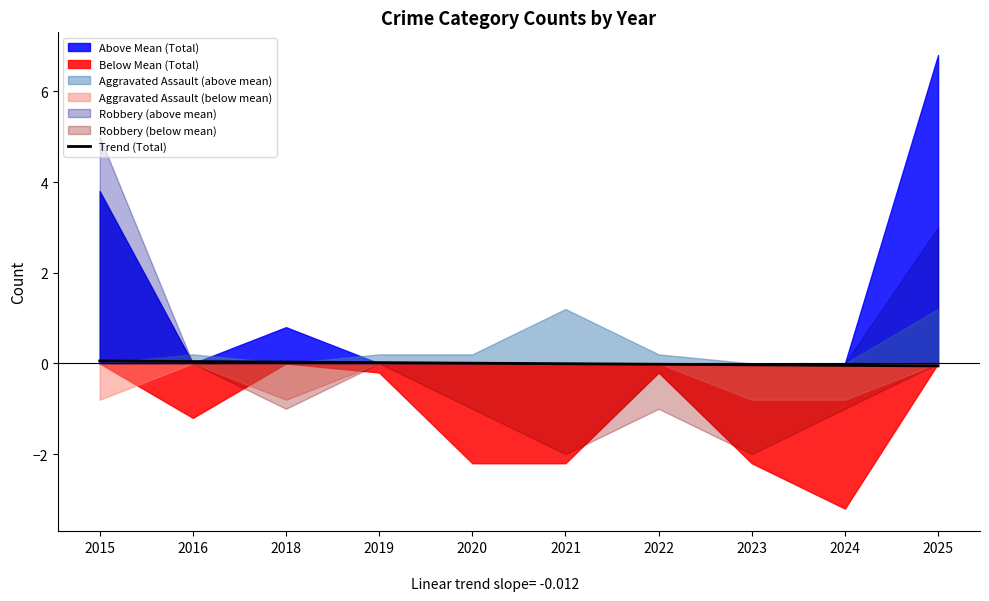

Count the number of categories in the chart.

10